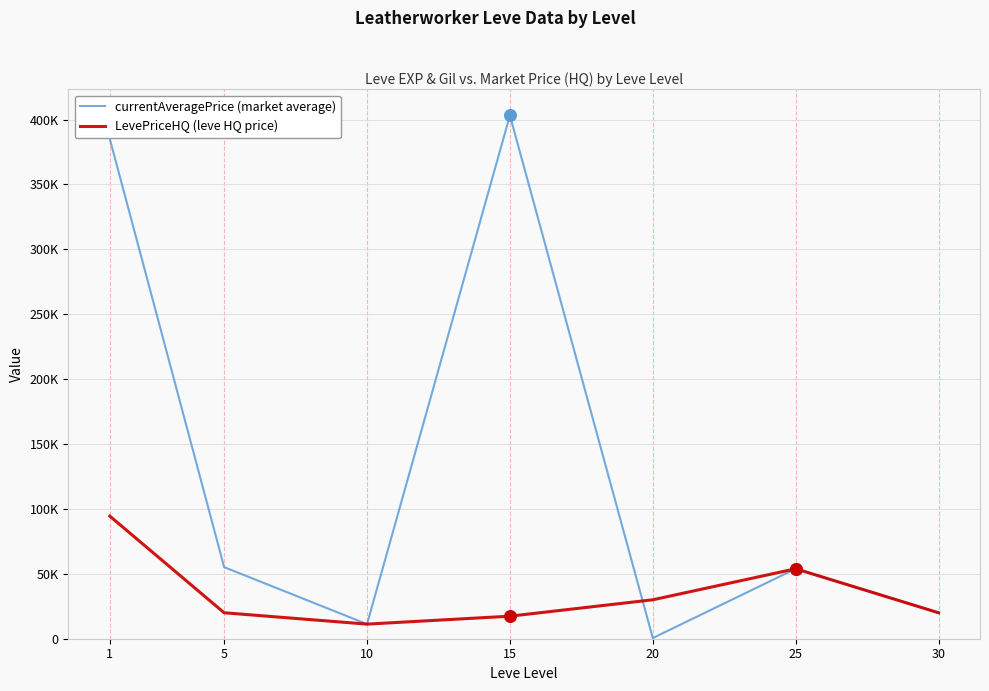

What is the total value across all series at 30?

39998